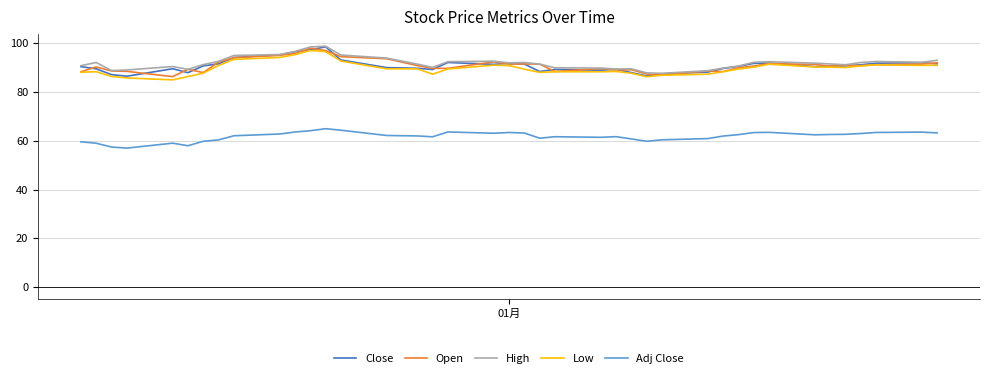

What is the minimum value shown in the chart?

57.0